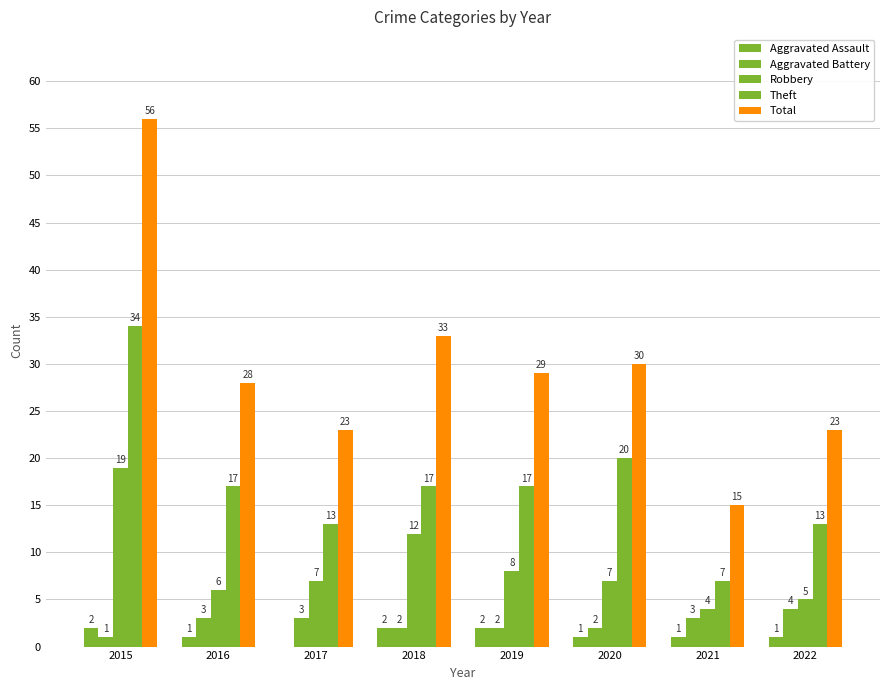

True or false: Theft has a value of 13 at 2022.

True